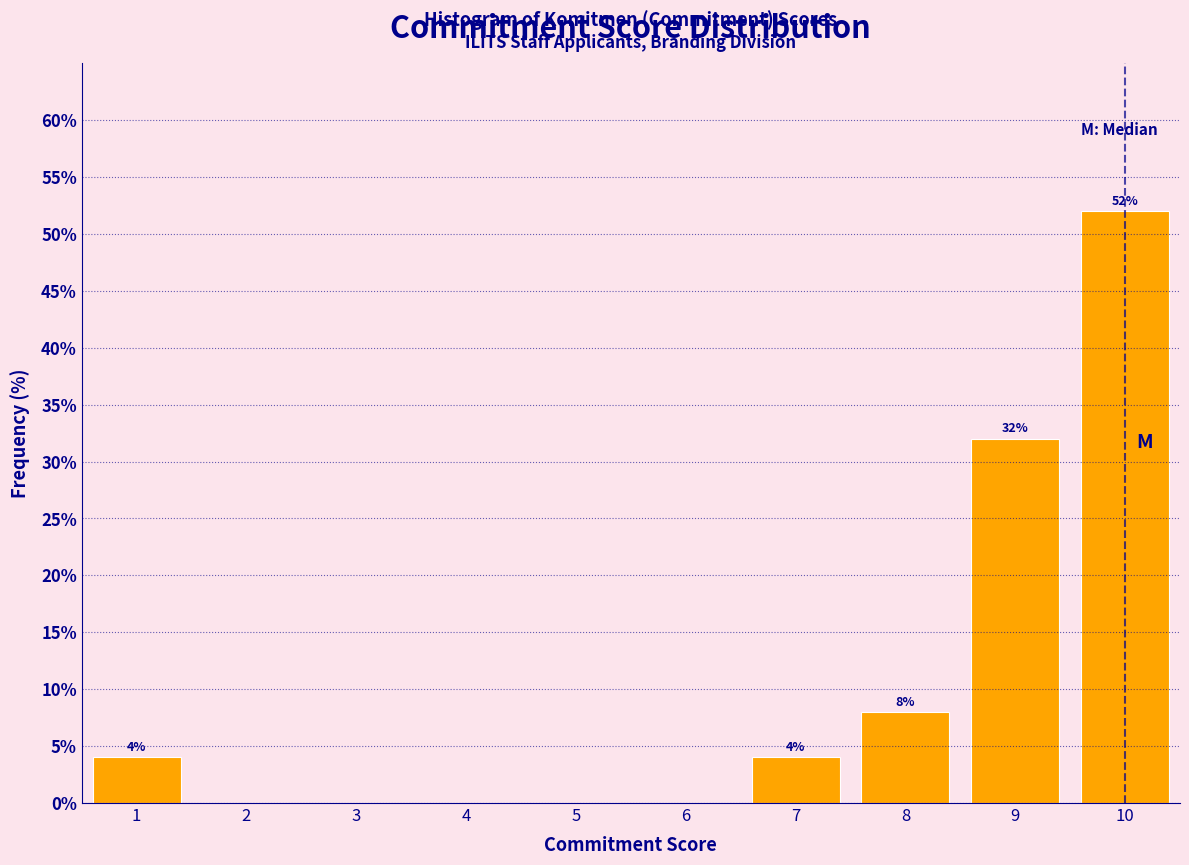

Which range on the x-axis has the tallest bar?

9.5 to 10.5